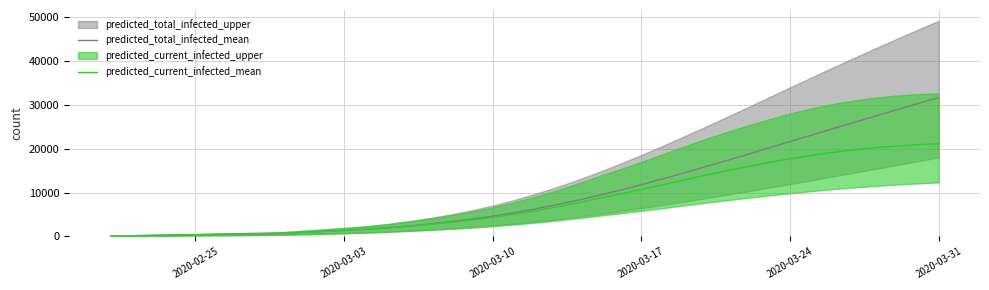

Reading left to right, what are all the values shown in this chart?

predicted_total_infected_mean: 75	151	226	301	376	452	527	602	677	900	1121	1355	1616	1934	2339	2811	3340	3939	4617	5392	6259	7212	8245	9358	10547	11804	13118	14477	15872	17295	18737	20191	21650	23109	24563	26011	27449	28877	30294	31697
predicted_current_infected_mean: 75	151	226	301	376	452	527	602	677	900	1121	1355	1616	1934	2339	2735	3190	3713	4316	5016	5808	6685	7643	8681	9647	10683	11763	12861	13938	14956	15927	16851	17711	18491	19171	19751	20238	20632	20936	21150